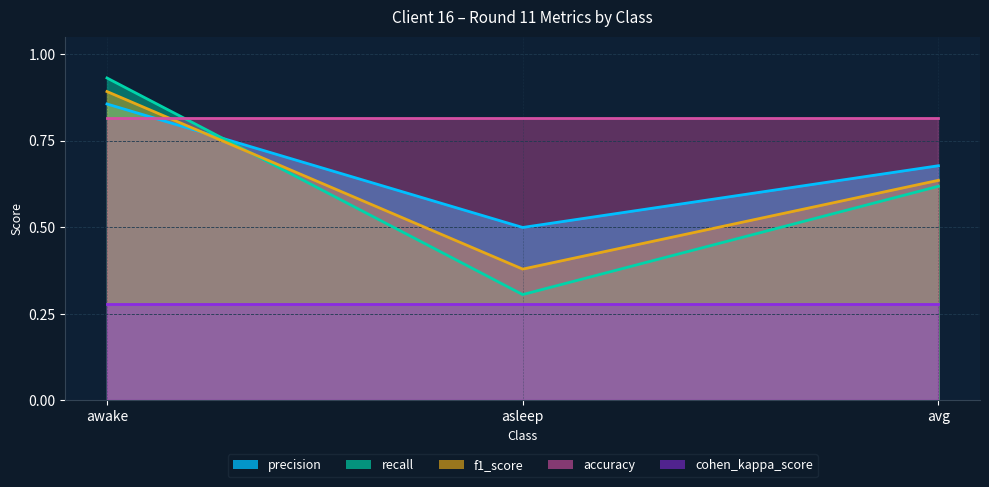

Where is f1_score nearest to the value 0?

asleep